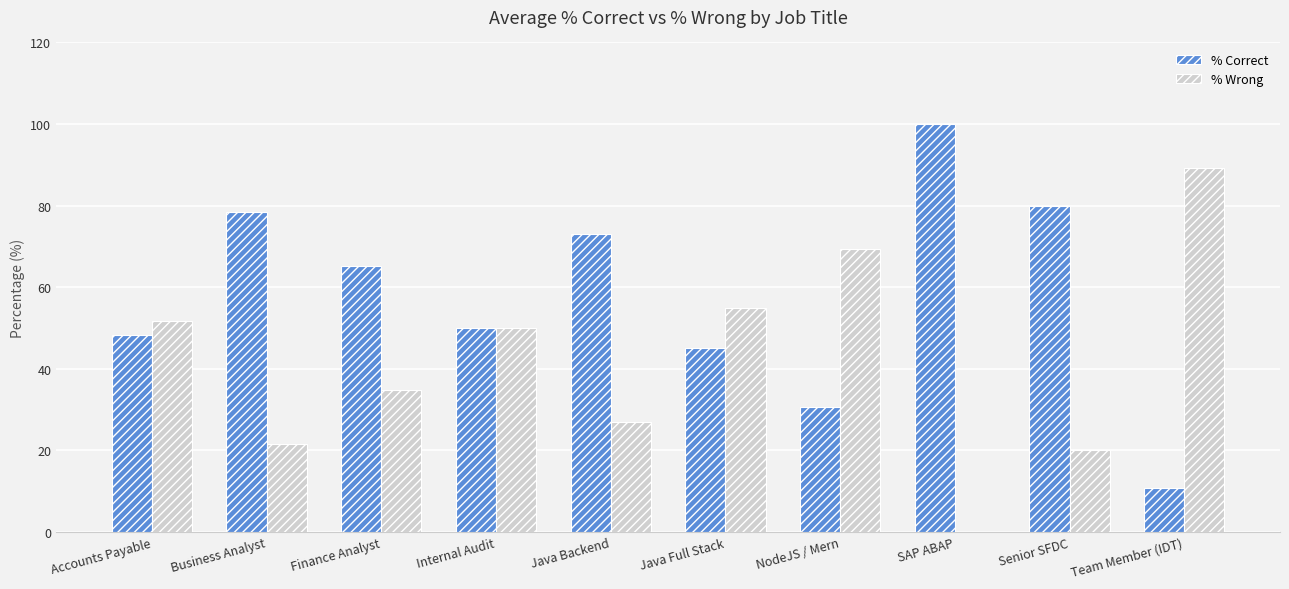

What is the sum of all % Wrong values?

418.6